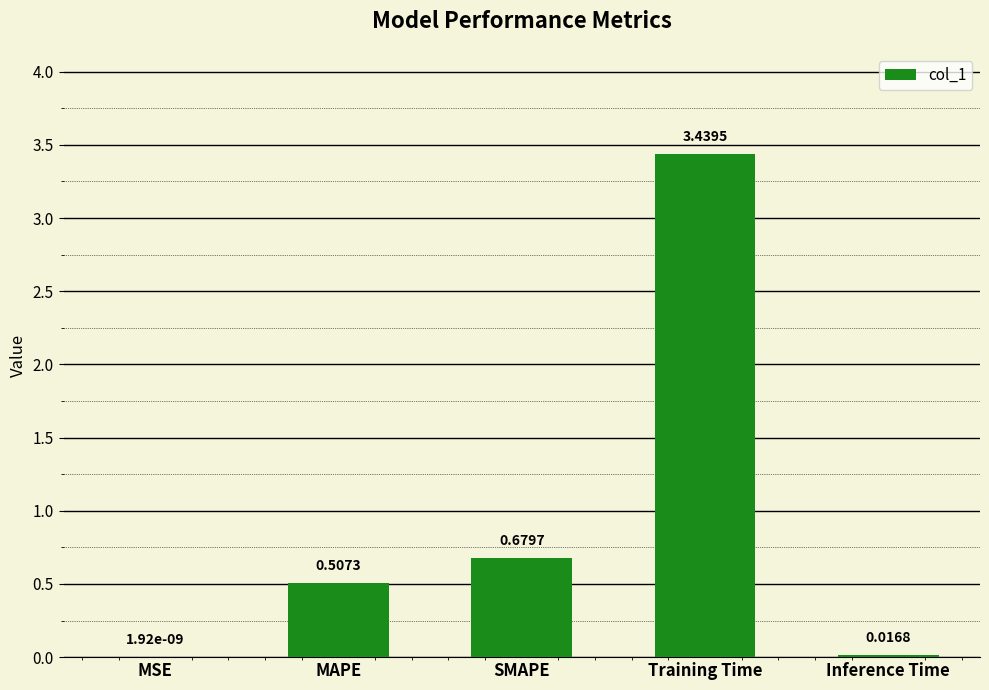

What is the change in value from MSE to SMAPE?

+0.7